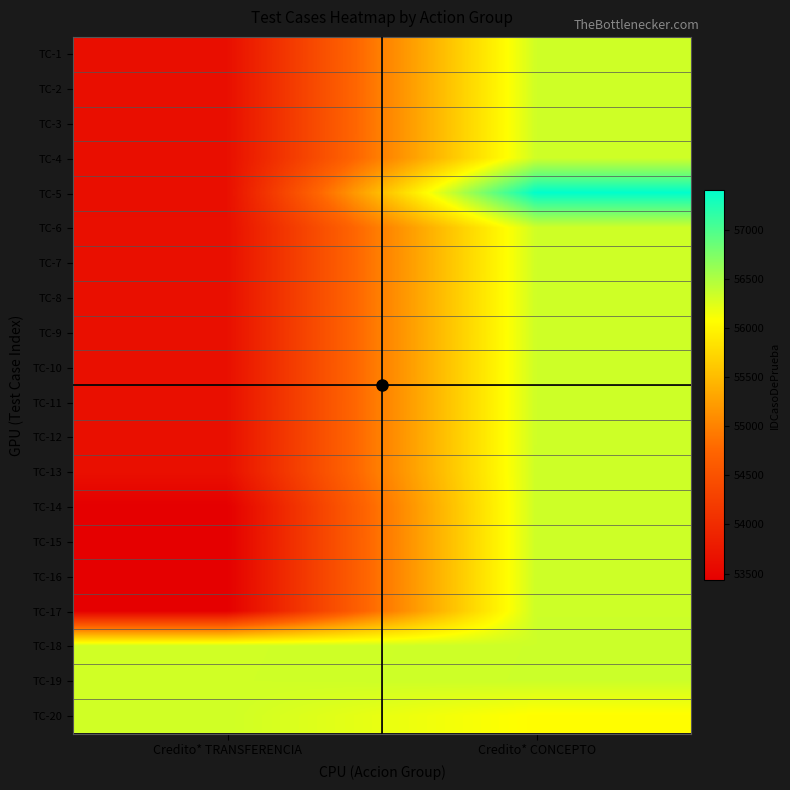

At how many categories does at least one series exceed 53453?

2